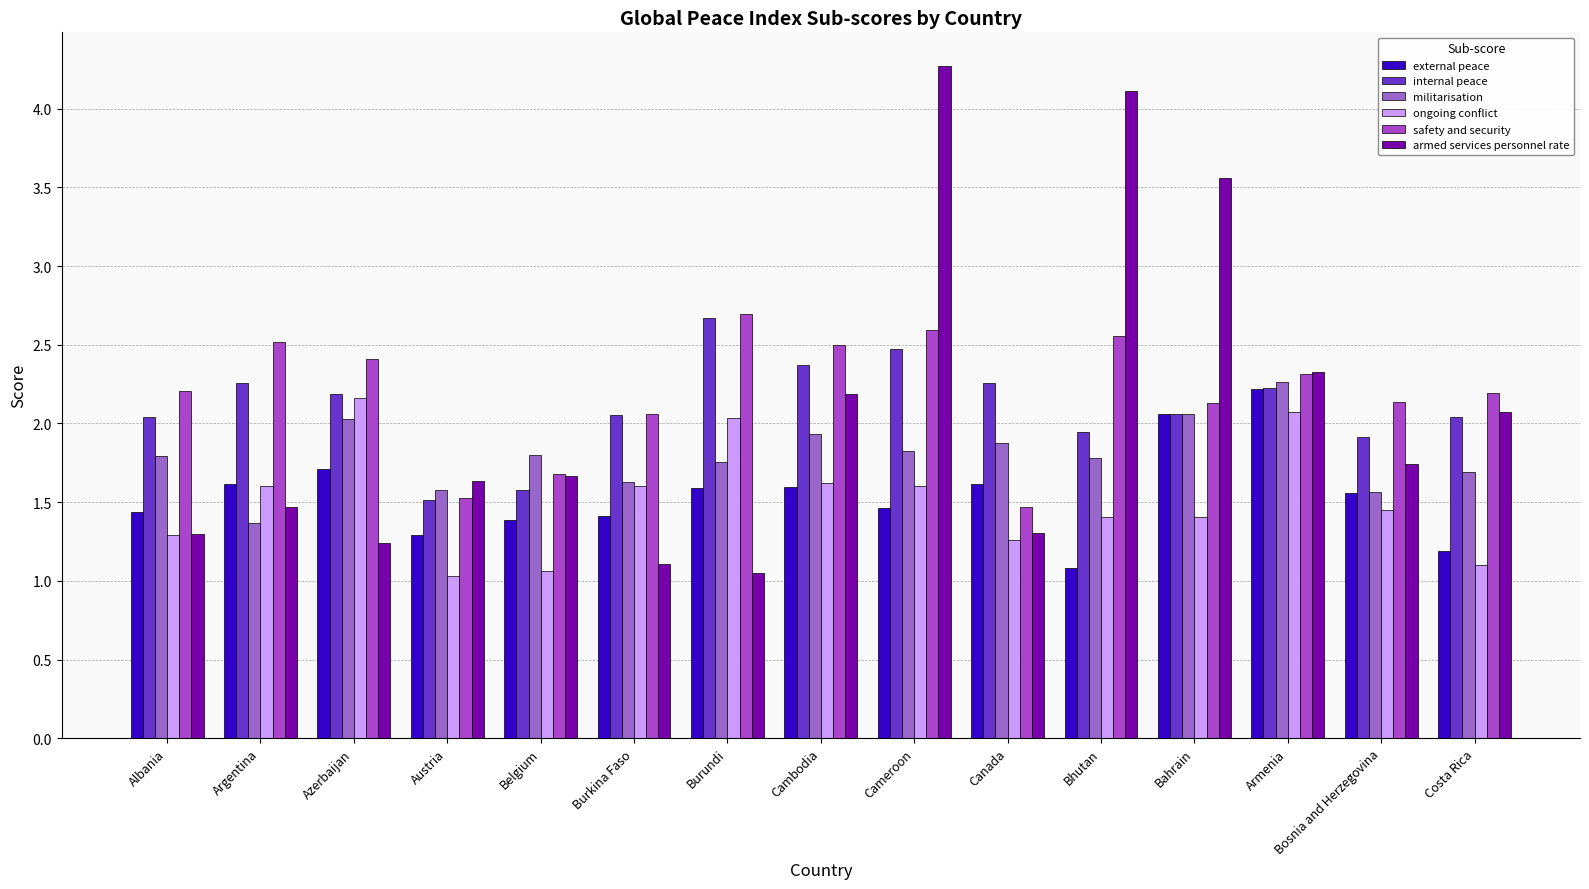

Does the chart contain stacked bars?

No